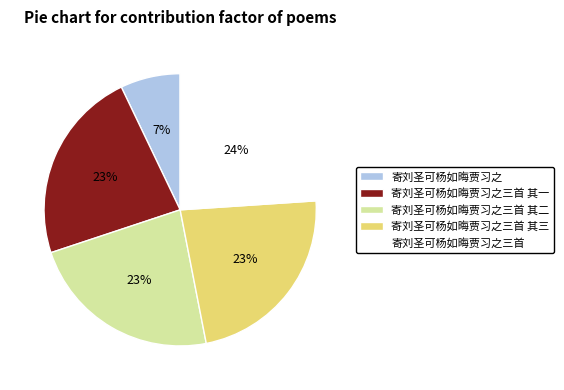

Does any single category account for the majority?

No